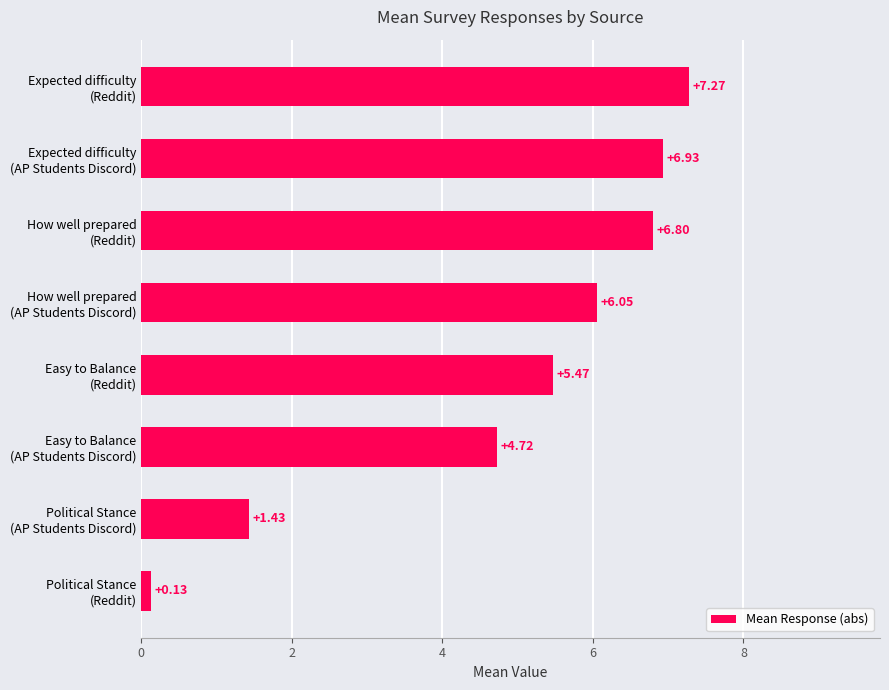

What is the difference between the maximum and minimum values?

7.1